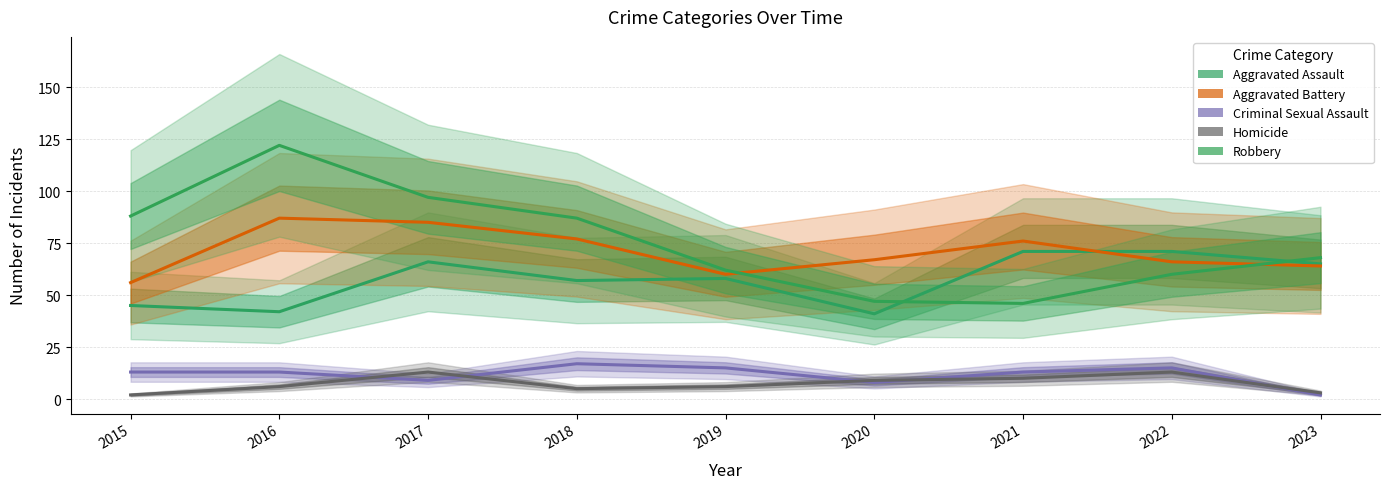

Rank the series at 2019 from highest to lowest value.

Robbery, Aggravated Battery, Aggravated Assault, Criminal Sexual Assault, Homicide